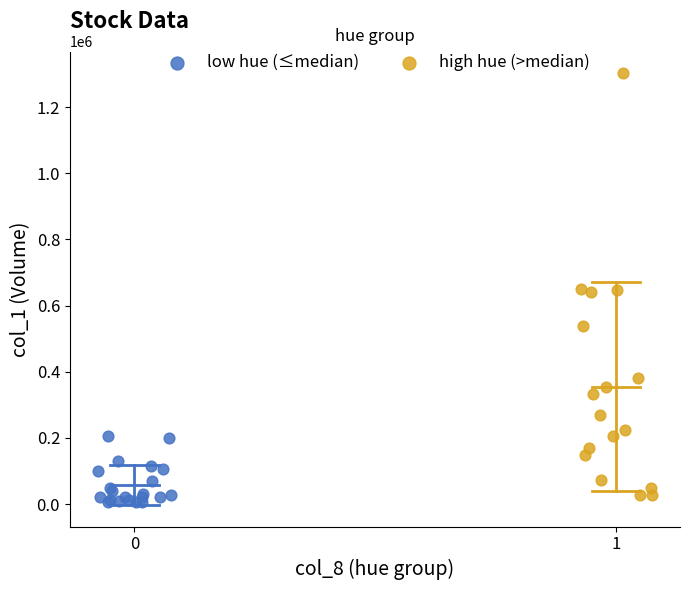

Which series reaches the maximum Y coordinate?

high hue (>median)